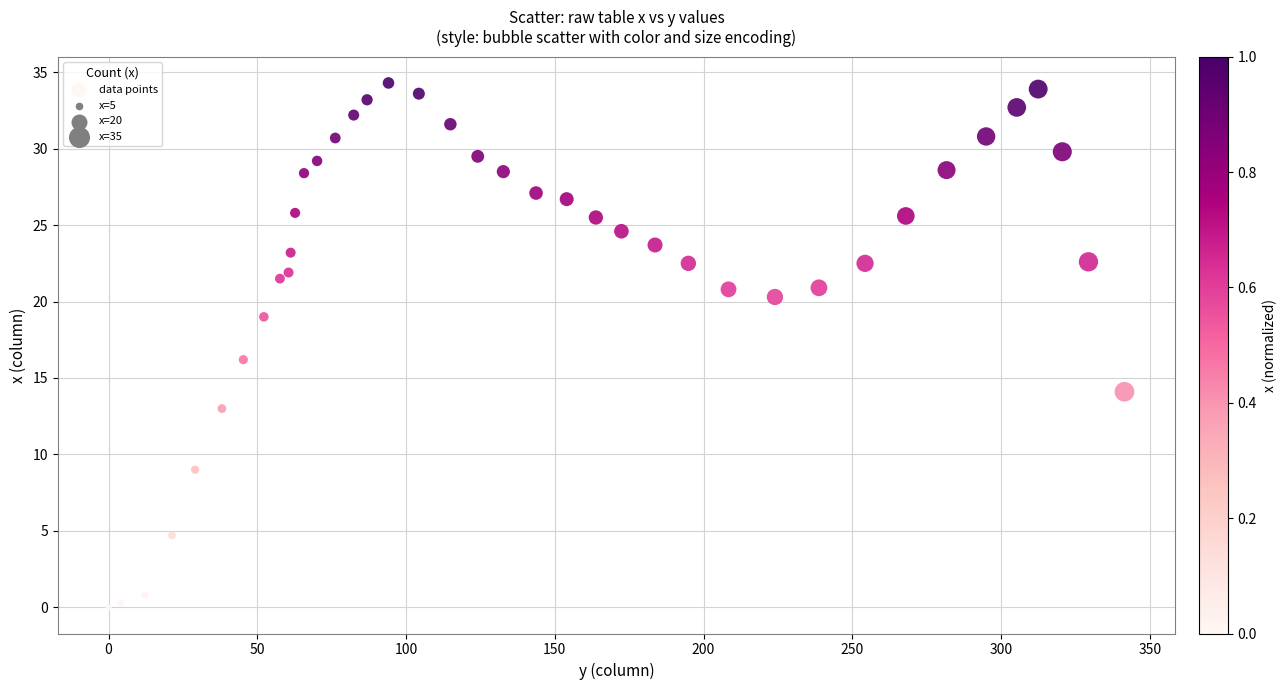

What Y value in the scatter plot is closest to 17?

16.2